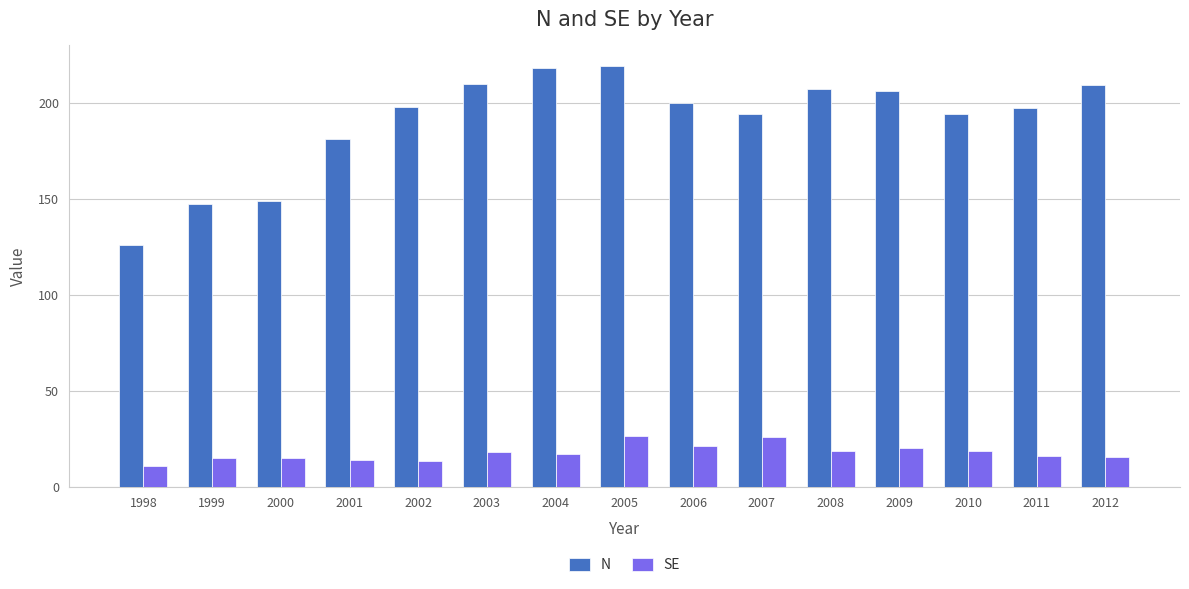

What is the average value of the SE series?

17.7